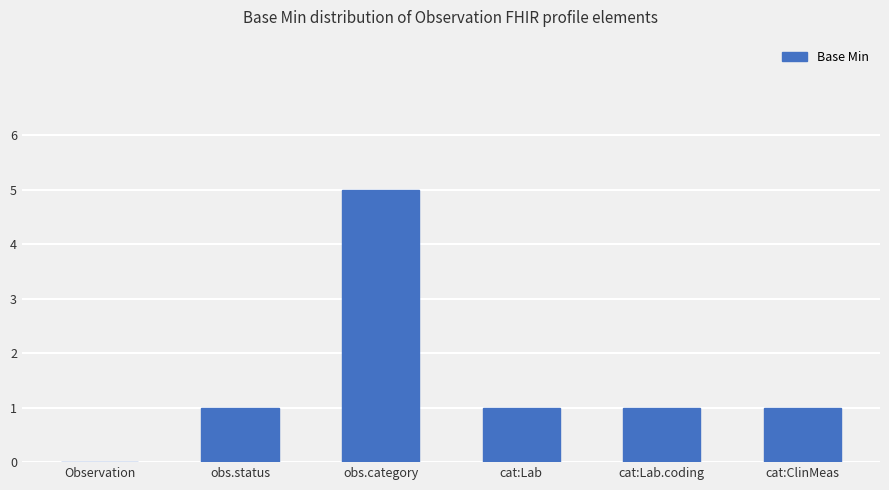

How many categories are shown in the chart?

6